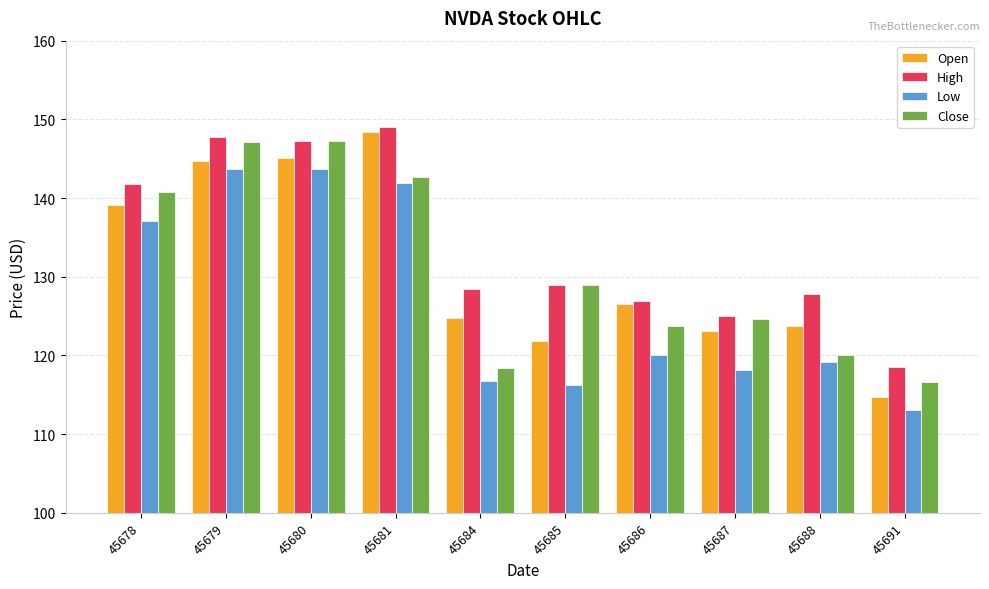

What is the total value across all series at 45686?

497.1